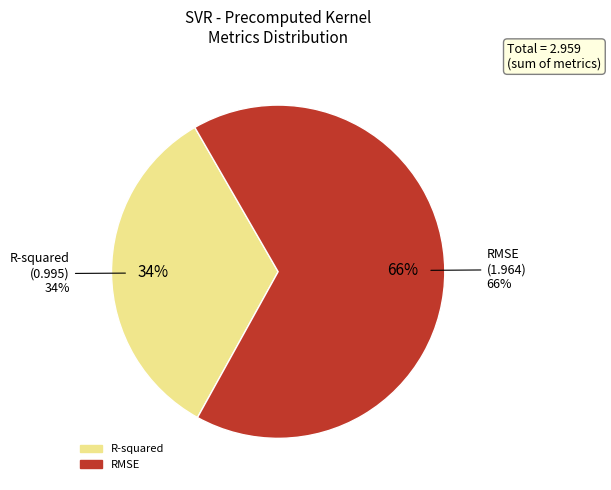

What is the change in value from R-squared to RMSE?

+1.0